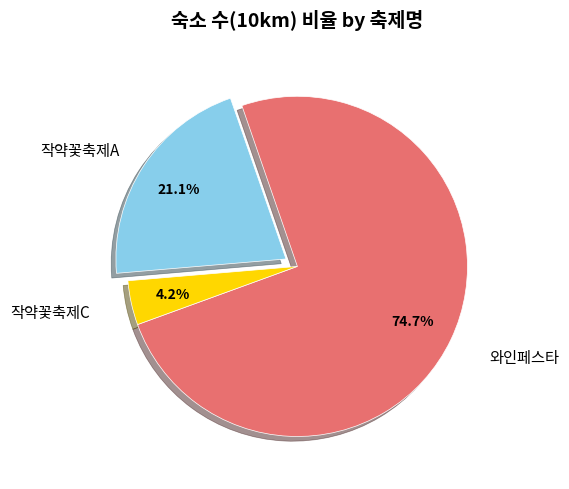

Approximately how many times larger is the value at 와인페스타 compared to 작약꽃축제A?

3.5